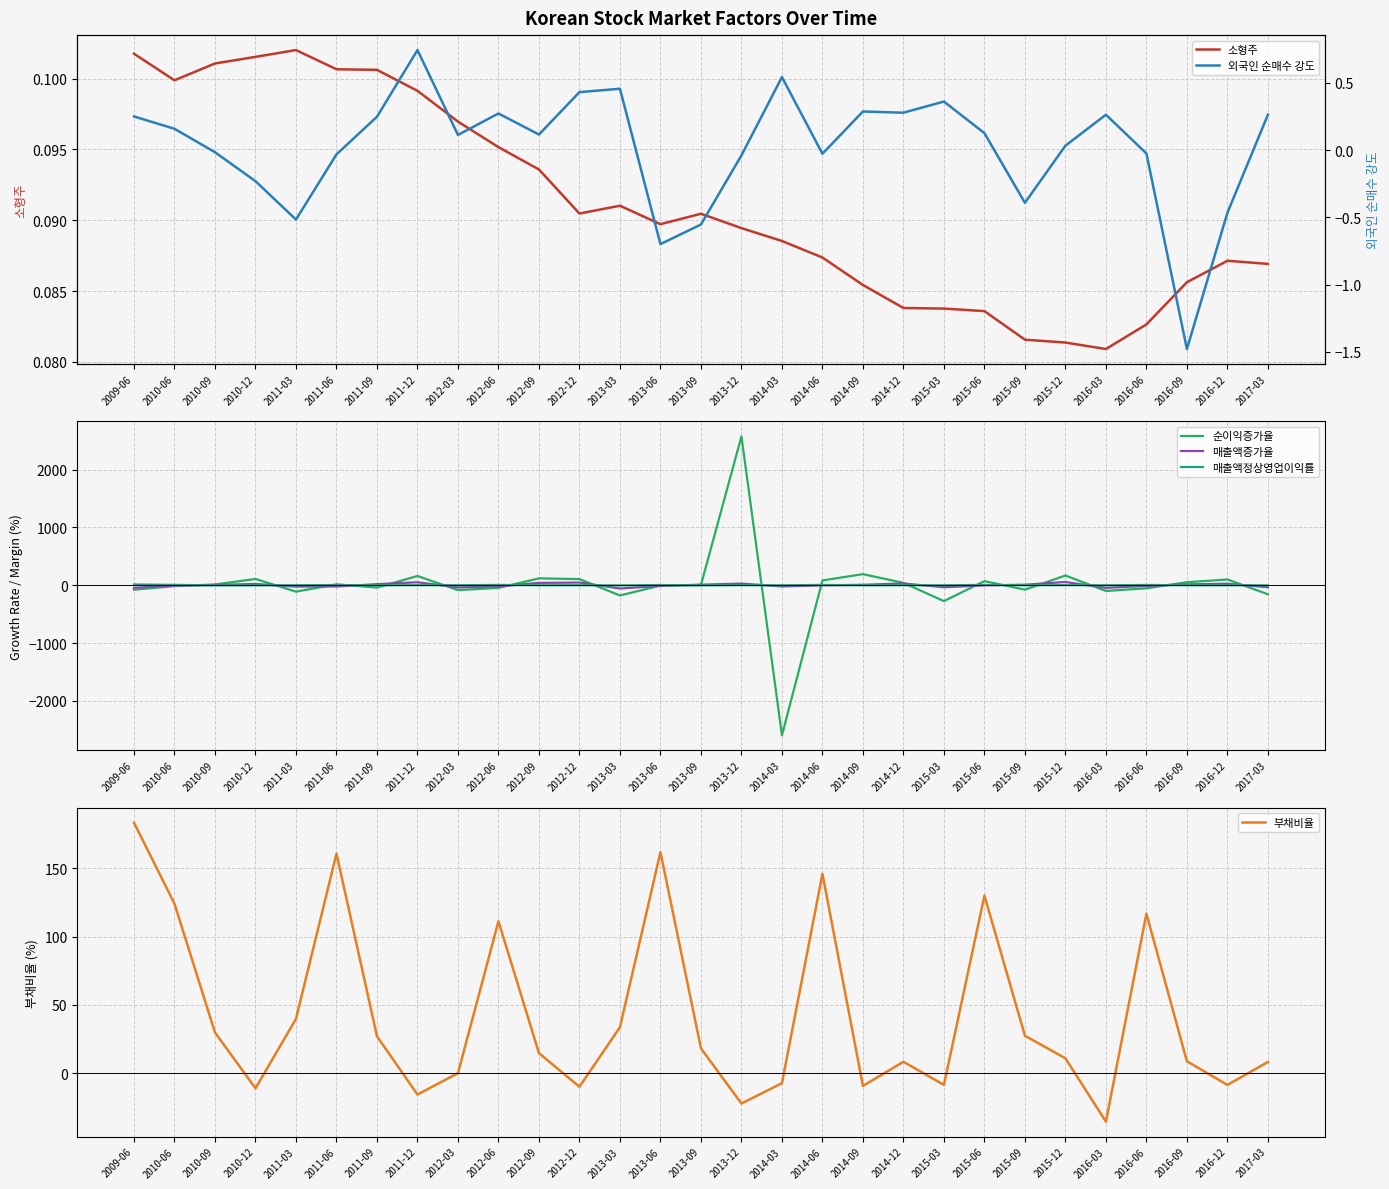

Between which two adjacent categories do 부채비율 and 매출액증가율 first intersect?

2010-09 and 2010-12